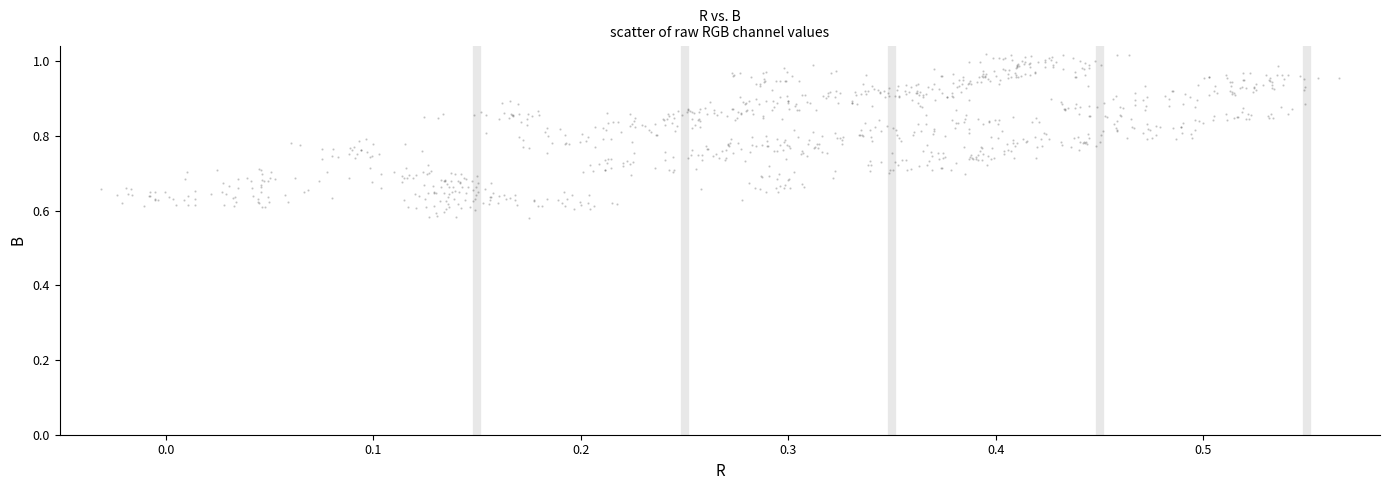

What is the range of Y values (max minus min)?

0.4